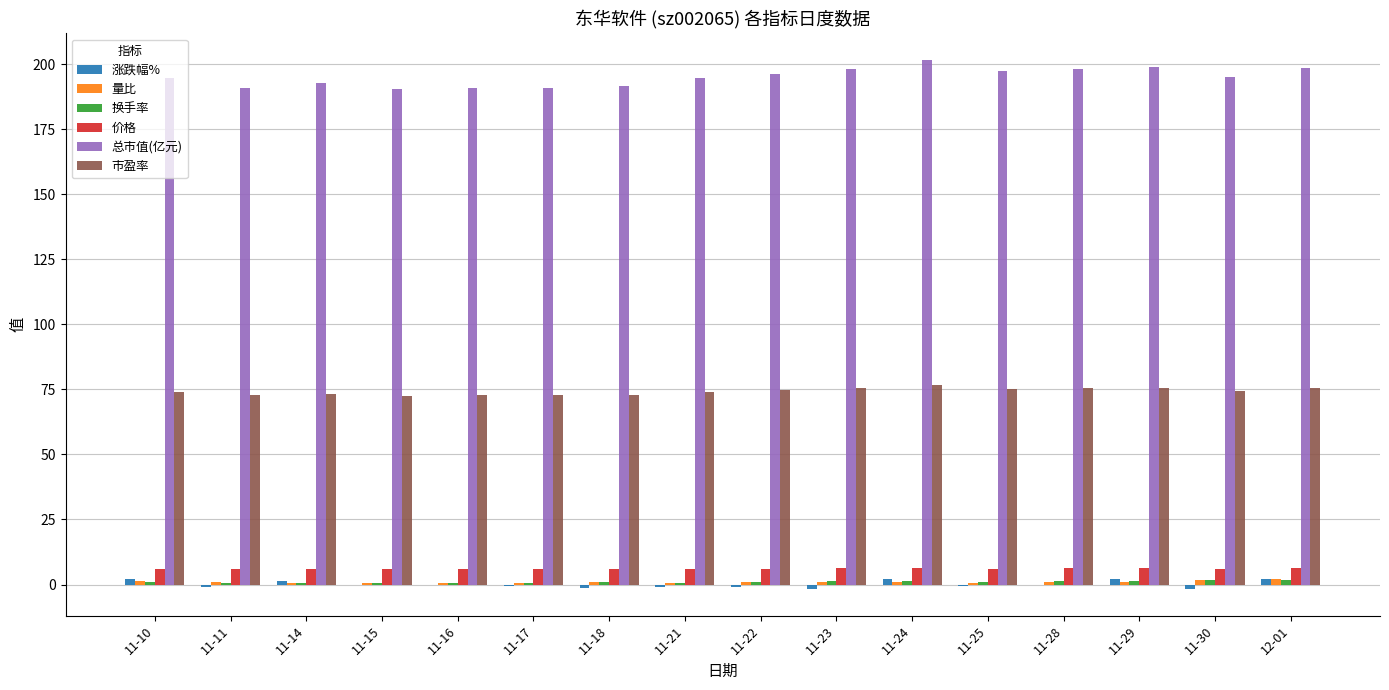

Which series has the largest total across all categories?

总市值(亿元)